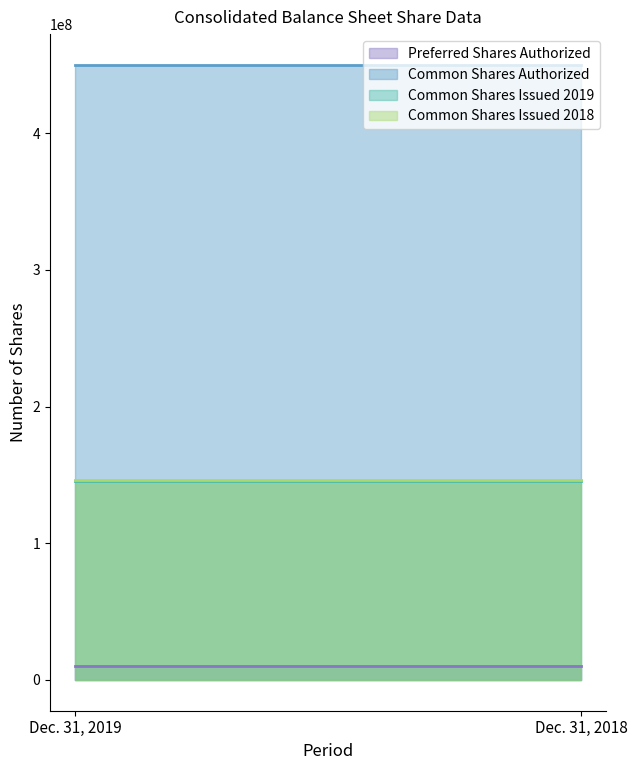

True or false: Common Shares Issued 2018 has a value of 145936613 at Dec. 31, 2019.

True